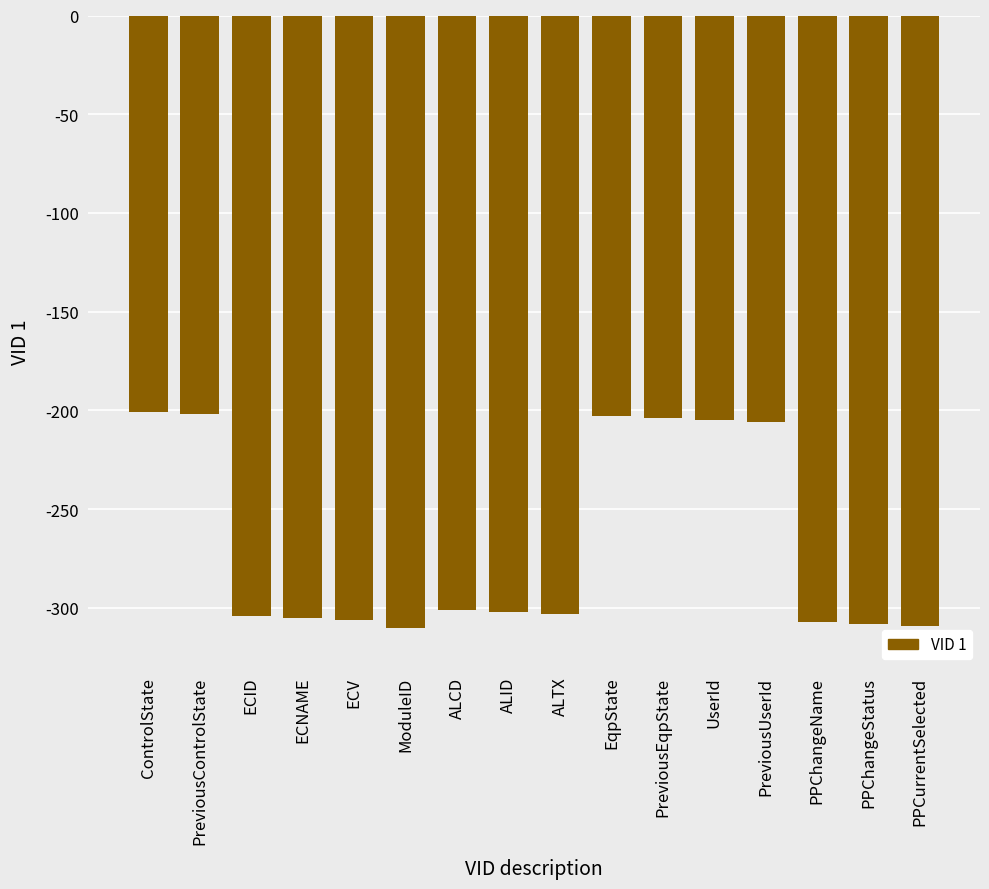

What is the greatest value displayed?

-201